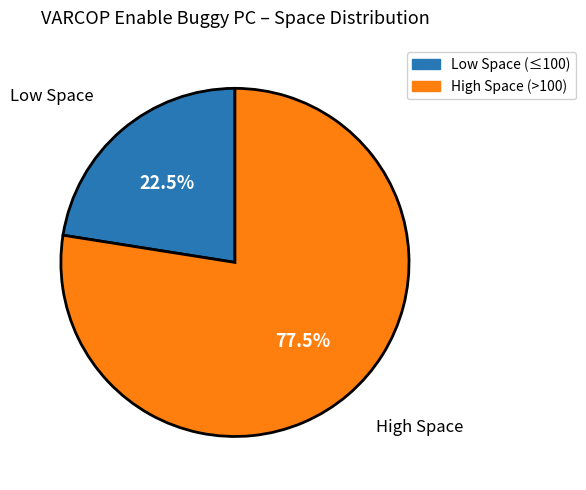

Is there a majority slice in this chart?

Yes